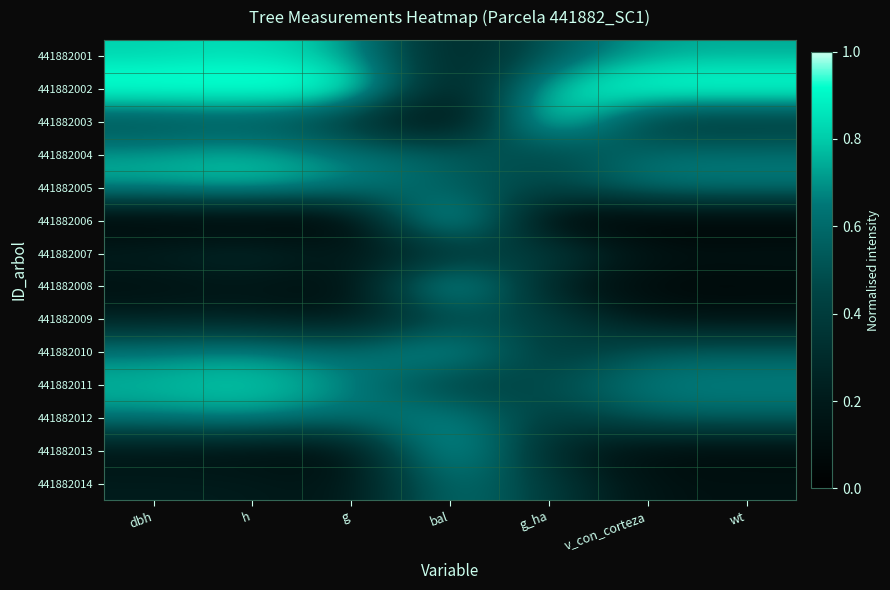

Which series has the largest total across all categories?

441882002